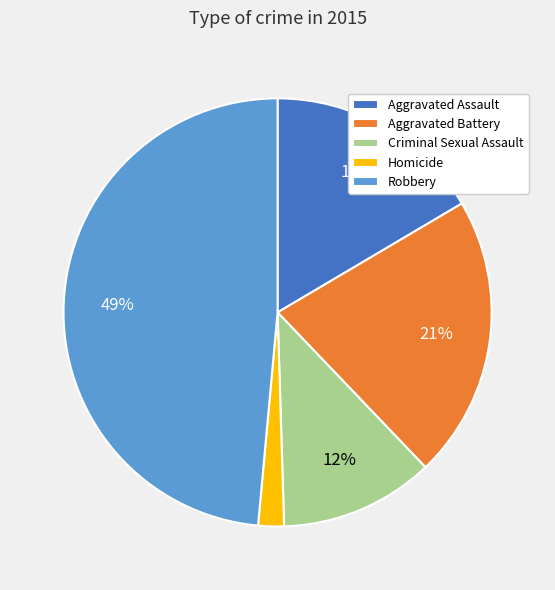

To the nearest percent, what is the difference between the largest and smallest slice percentages?

47%